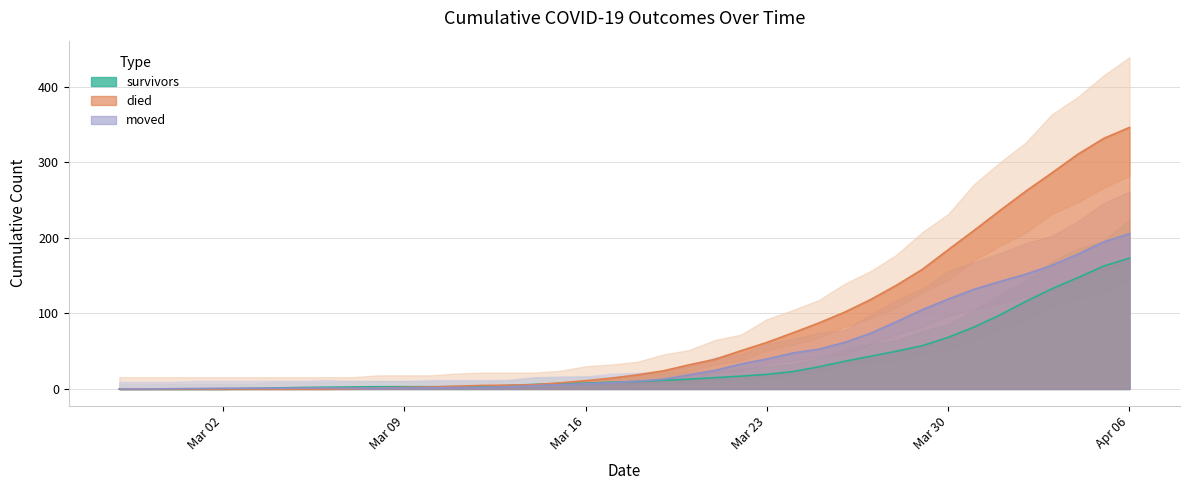

What is the spread (max minus min) of values at 2020-03-14?

1.7